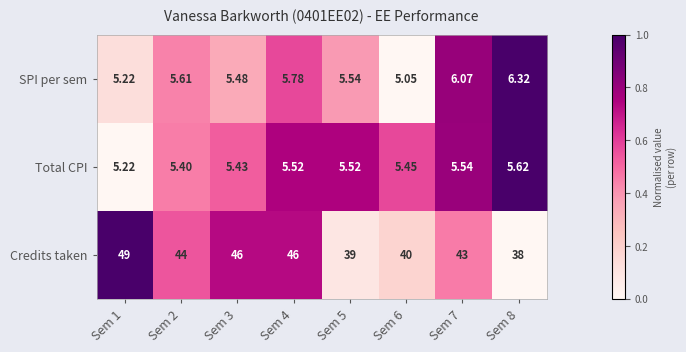

Between Sem 4 and Sem 8, which series saw the biggest shift?

Credits taken